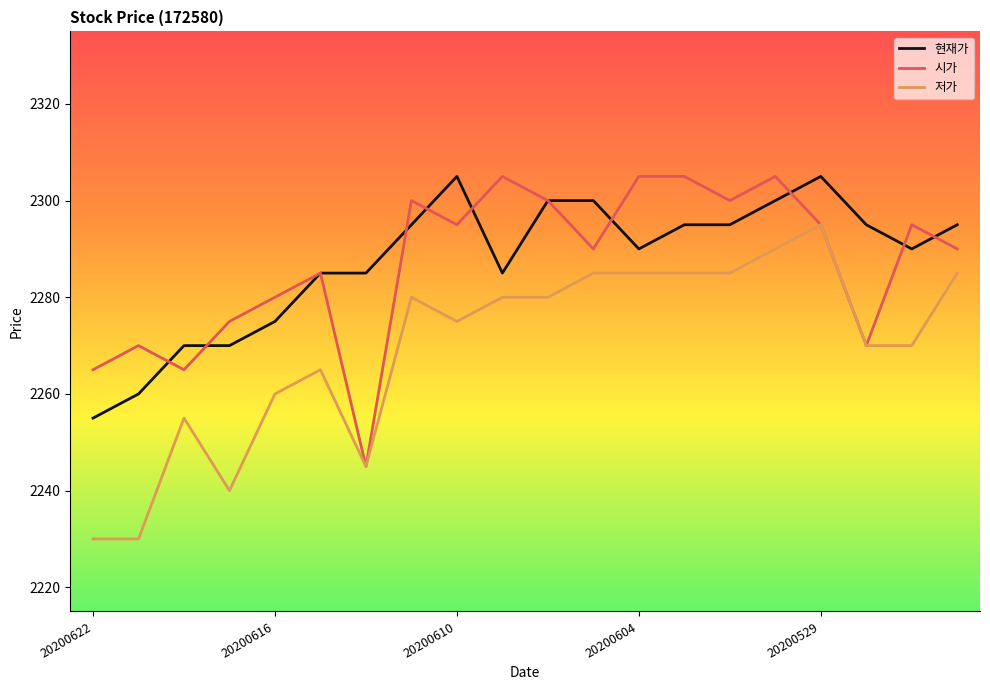

True or false: 저가 and 현재가 intersect in this chart.

False